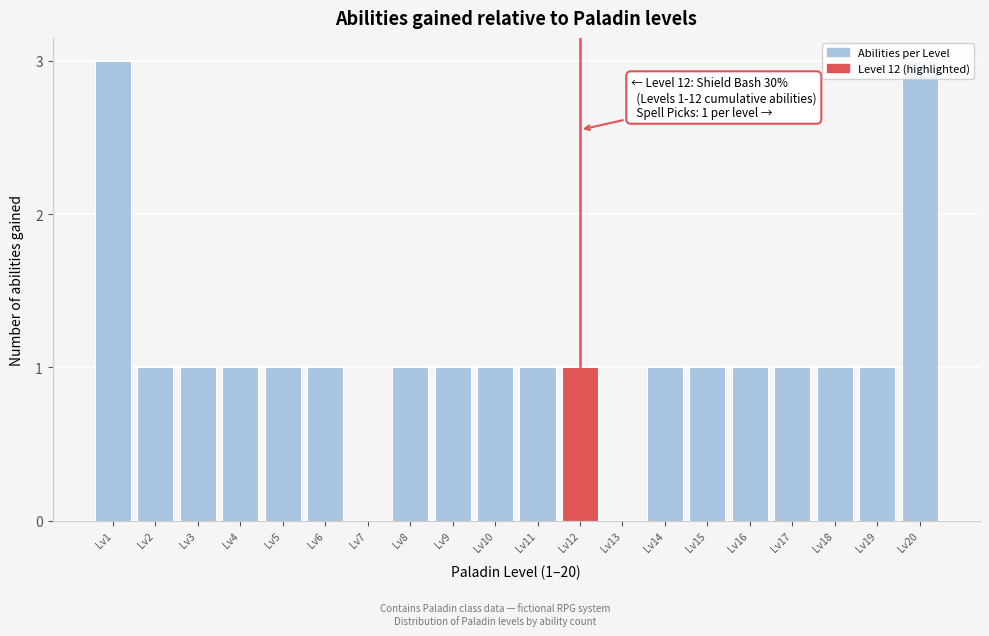

Is it true that the value at Lv10 is 1?

True